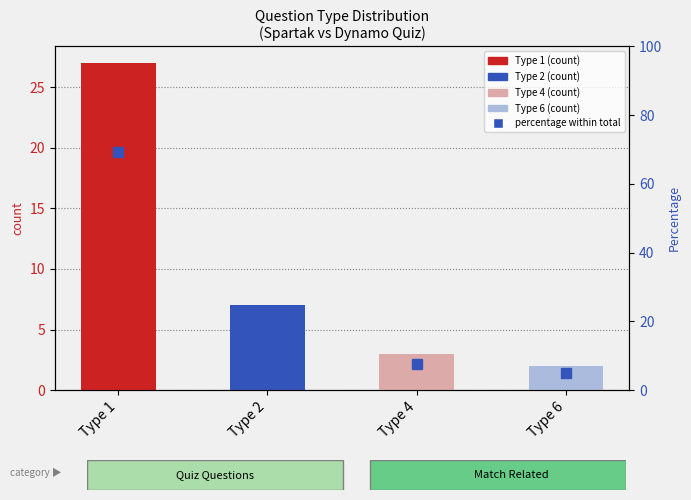

Reading left to right, what are all the values shown in this chart?

69.2	17.9	7.7	5.1